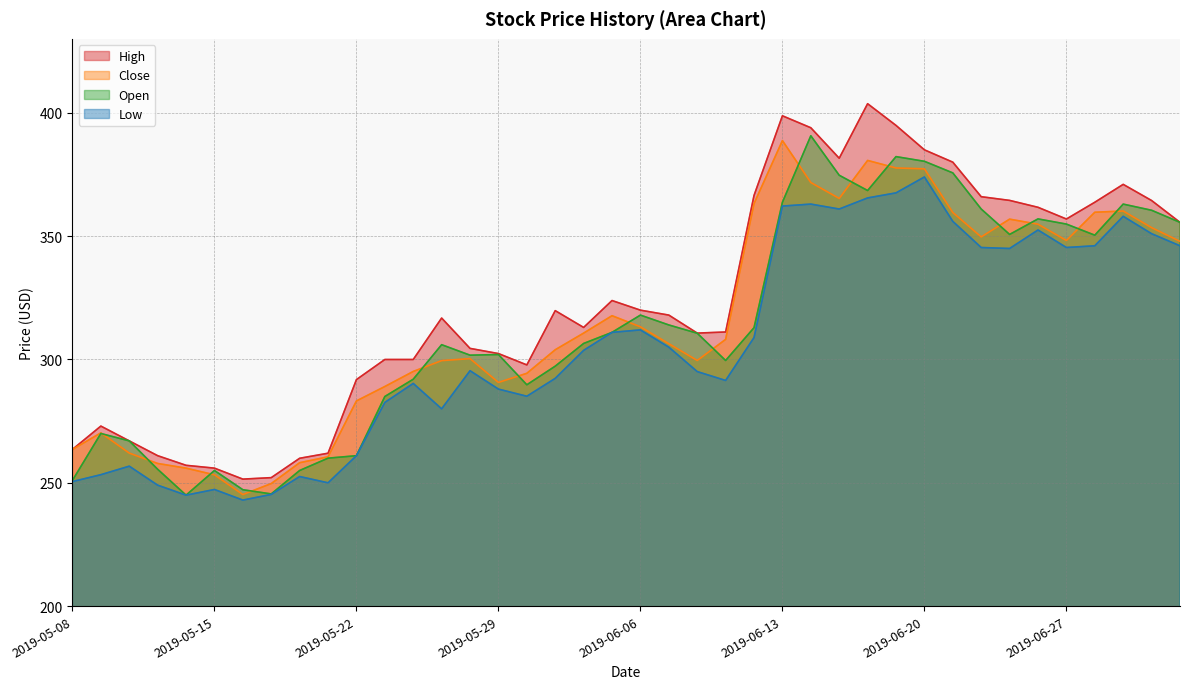

At which category does Close reach its first local peak?

2019-05-09